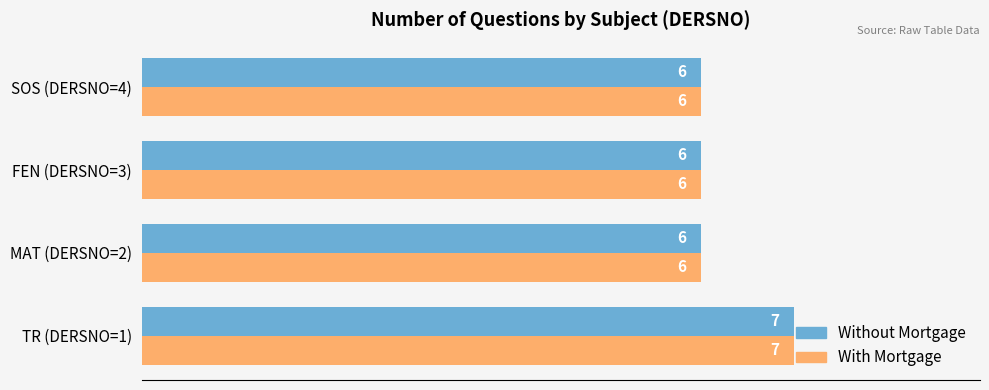

What is the sum of all Without Mortgage values?

25